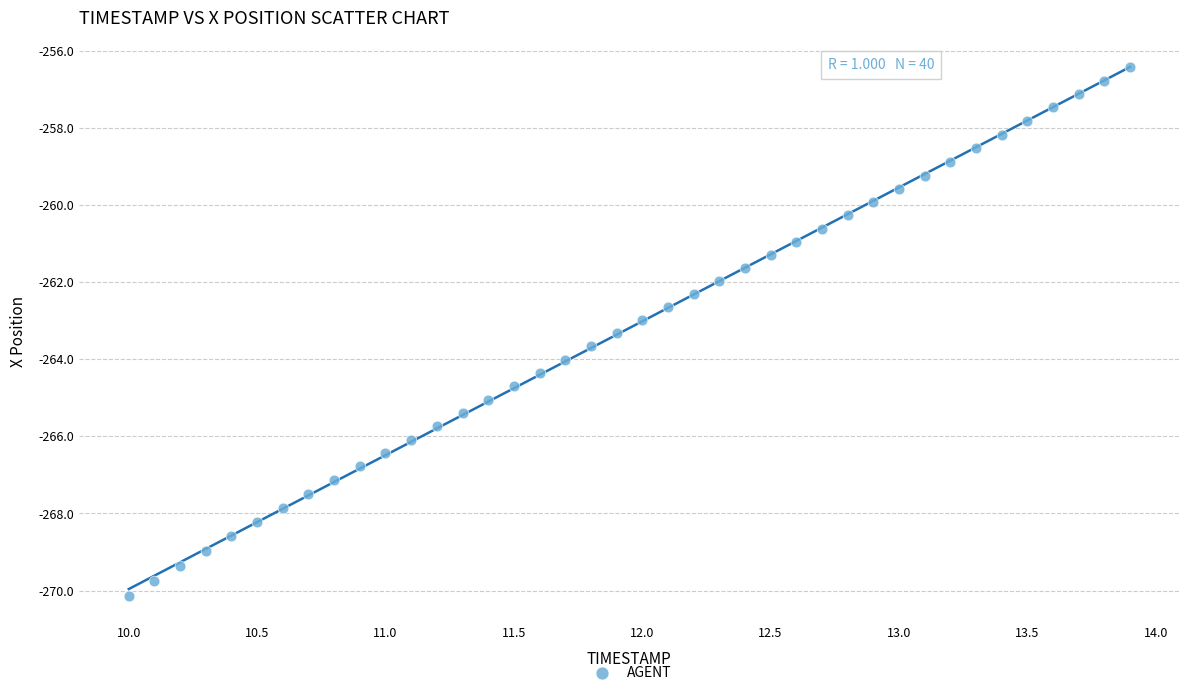

What is the range of Y values (max minus min)?

13.7